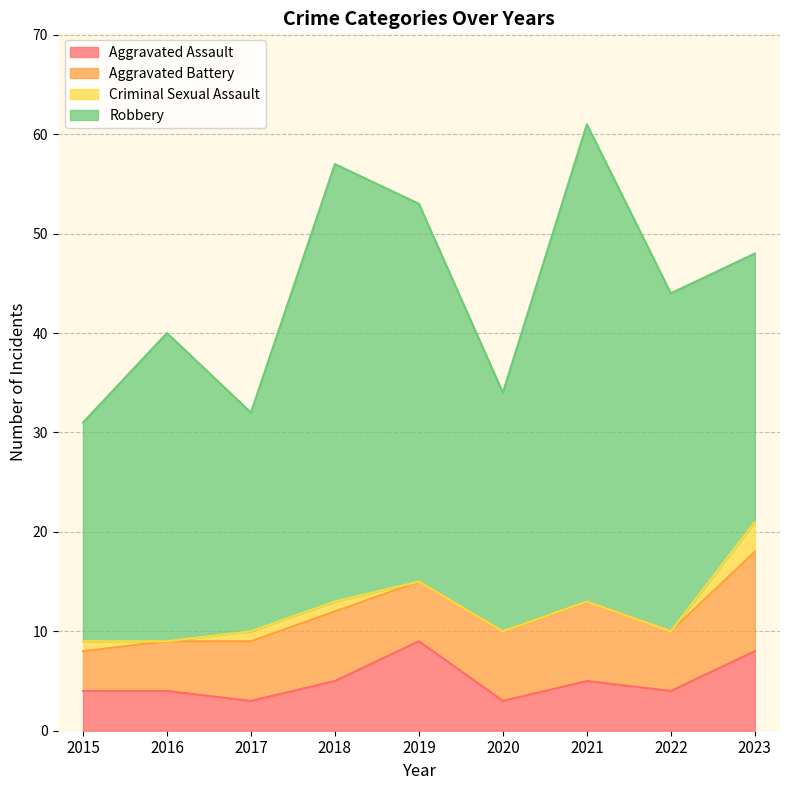

True or false: Criminal Sexual Assault and Aggravated Assault intersect in this chart.

False